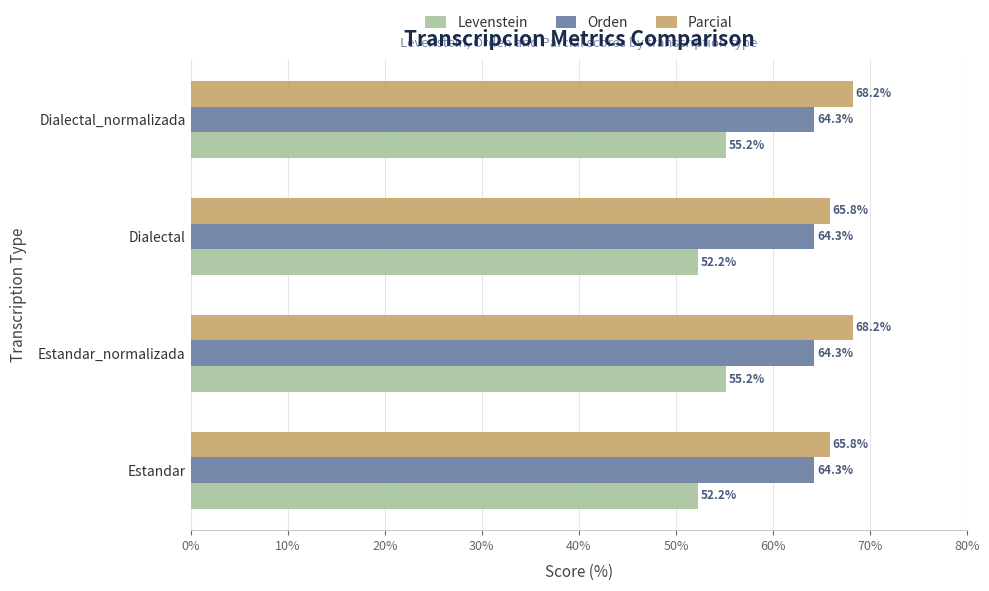

The Parcial series shows 23.4 at Estandar. True or false?

False